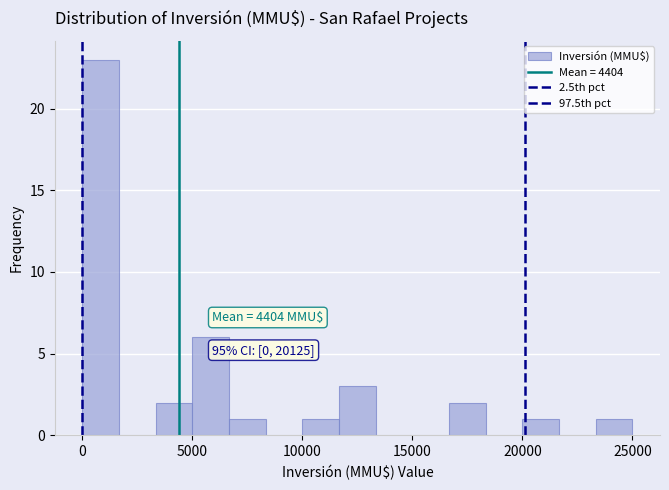

Around what value on the x-axis is the tallest bar? Give the approximate position of its centre, as read against the axis.

1000